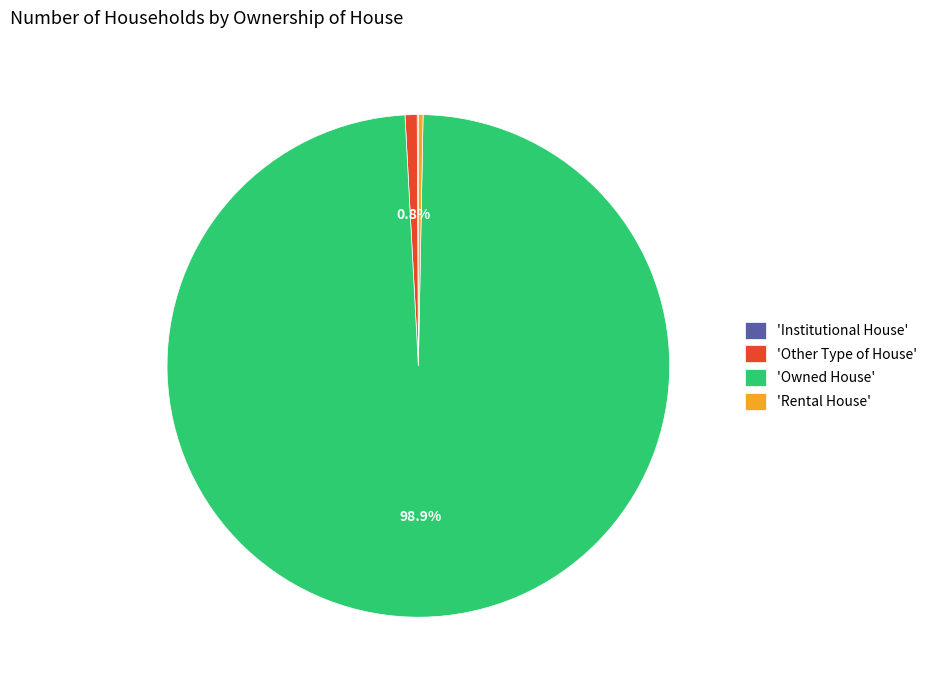

Between 'Other Type of House' and 'Owned House', which is larger?

'Owned House'